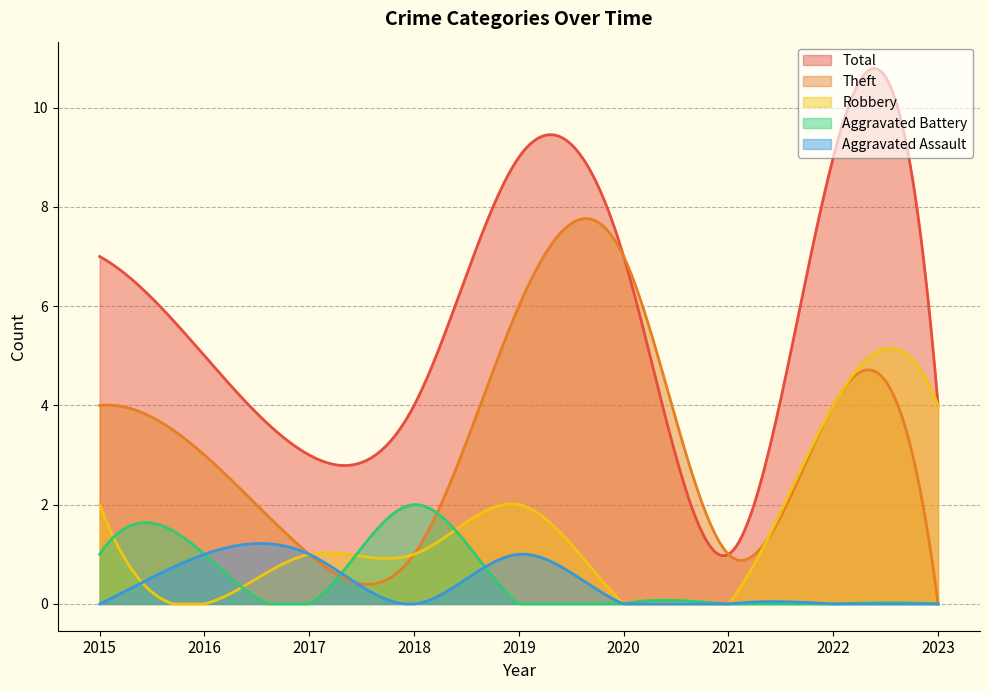

Does the chart have visible grid lines?

Yes